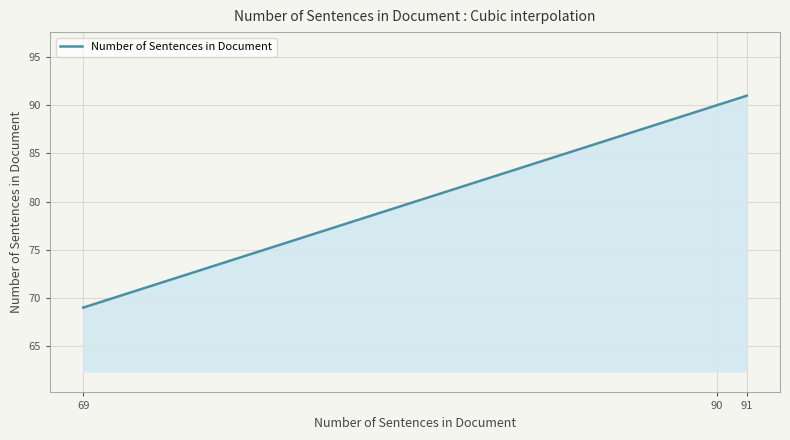

What is the sum of all values?

250